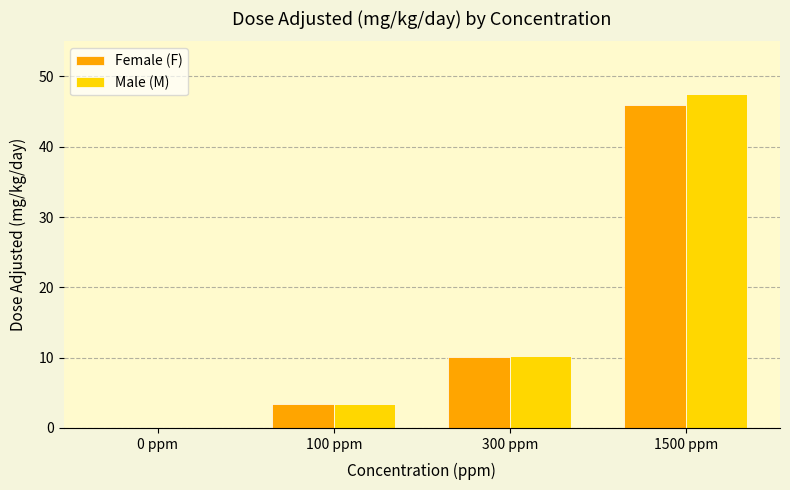

Which category has the highest value in the Female (F) series?

1500 ppm